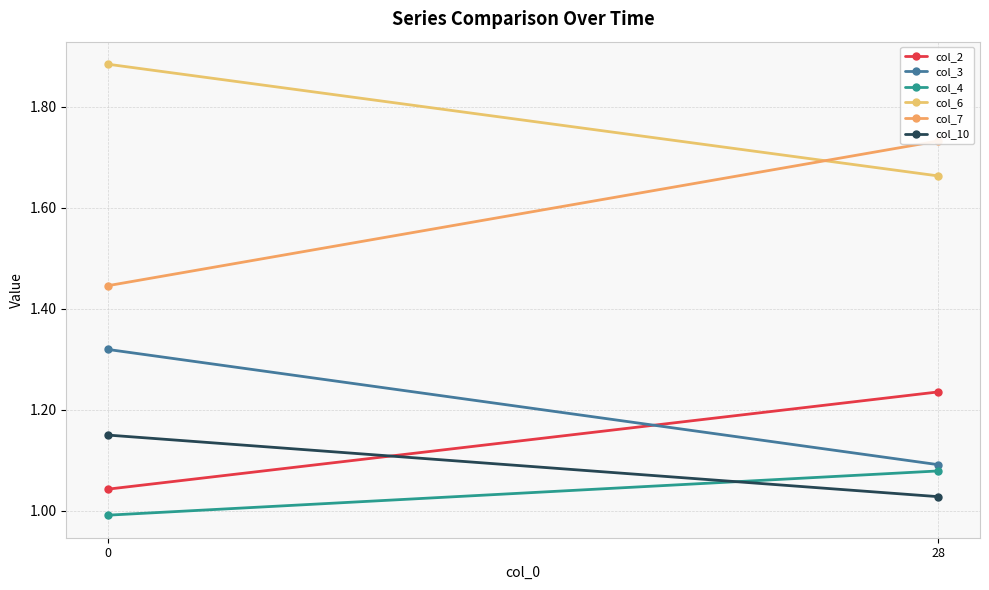

Rank the series by their maximum value, from highest to lowest.

col_6, col_7, col_3, col_2, col_10, col_4